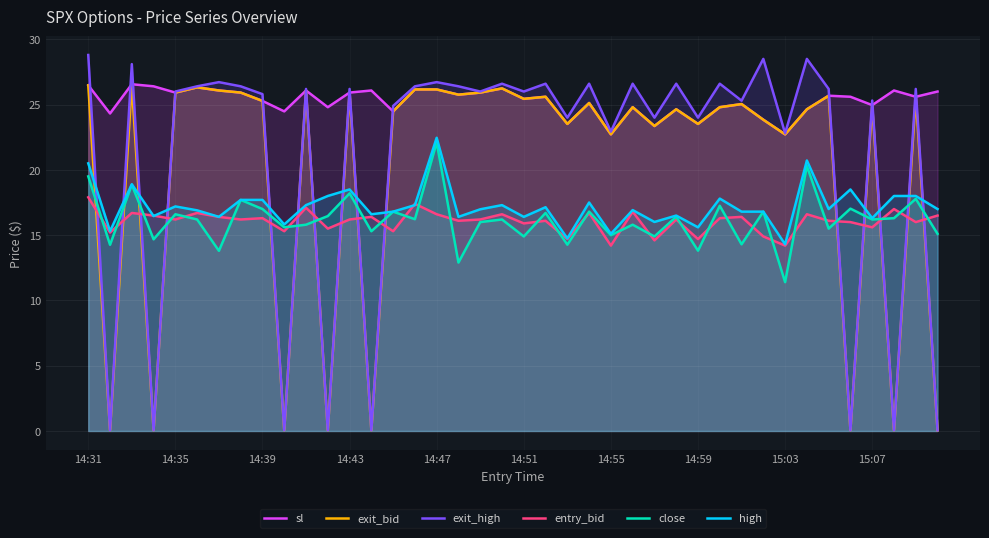

What is the maximum value for sl?

26.6